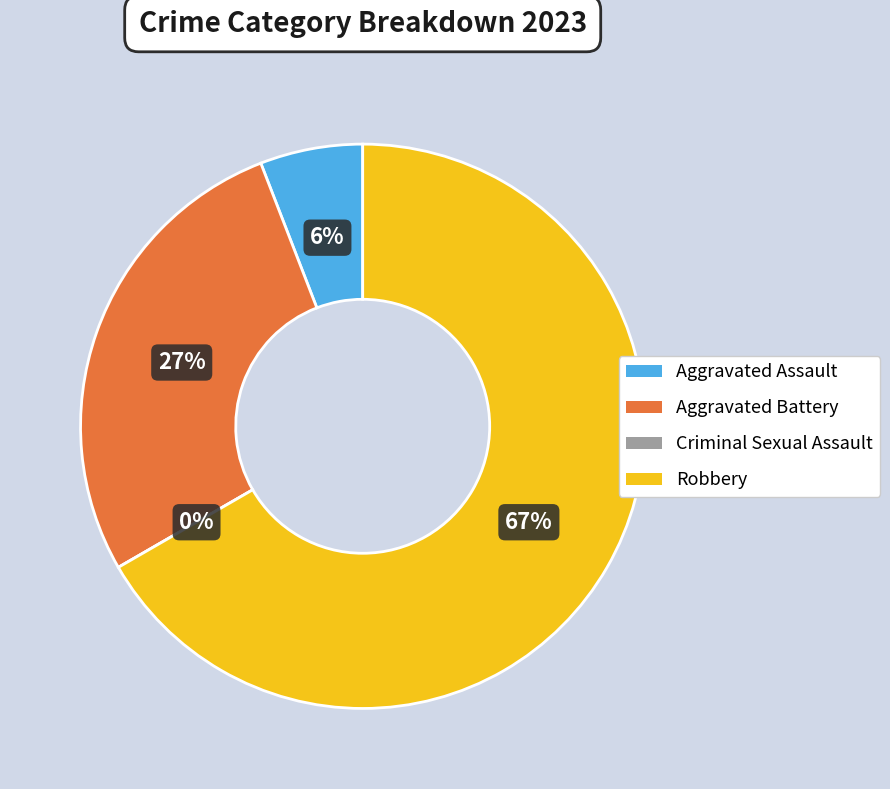

Which category accounts for the majority?

Robbery